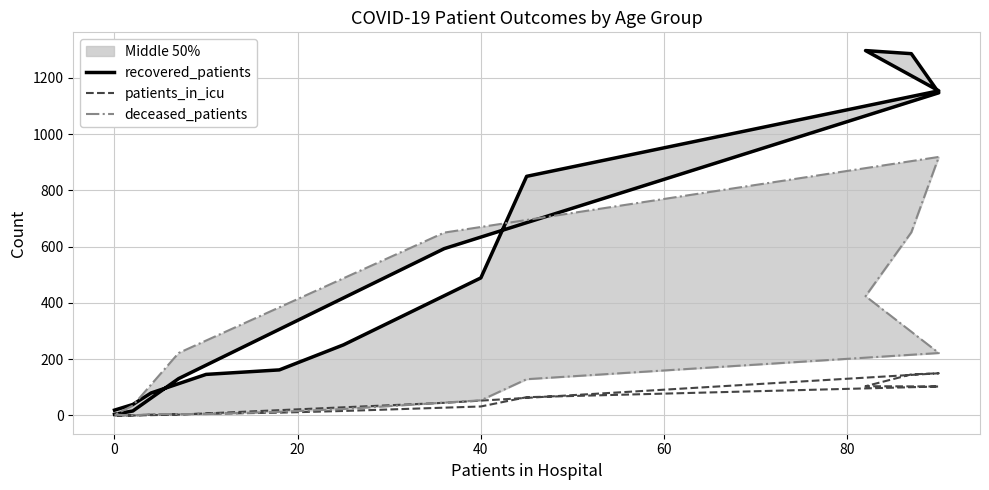

List the series in order of their peak value, lowest first.

patients_in_icu, deceased_patients, recovered_patients